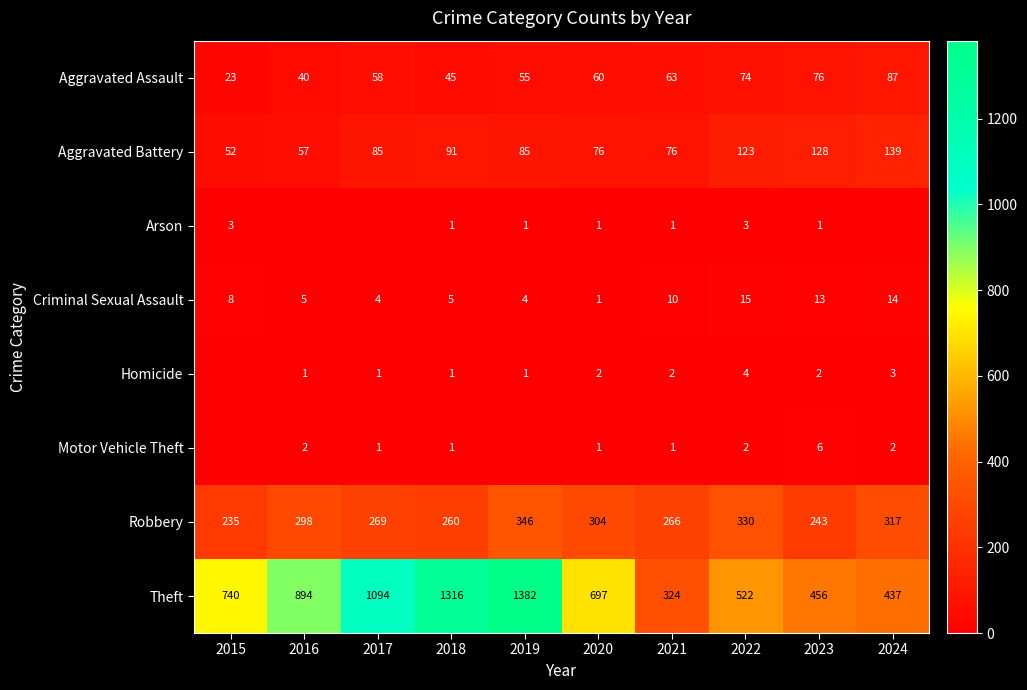

Is it true that Motor Vehicle Theft equals 2 at 2016?

True